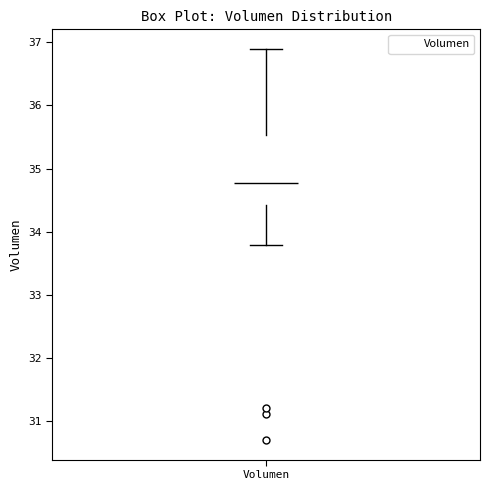

Read this box plot against the y-axis: the position of the median line, the range covered by the box, and the ends of both whiskers. The values are not printed on the chart, so give them approximately, as read against the axis.

median 34.8, box 34.4 to 35.5, whiskers 33.8 to 36.9